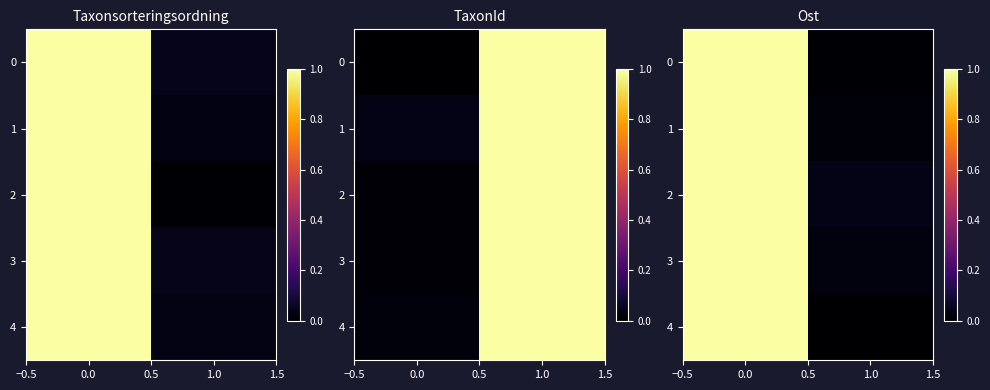

True or false: 2 has a value of 1.4 at 0.0.

False